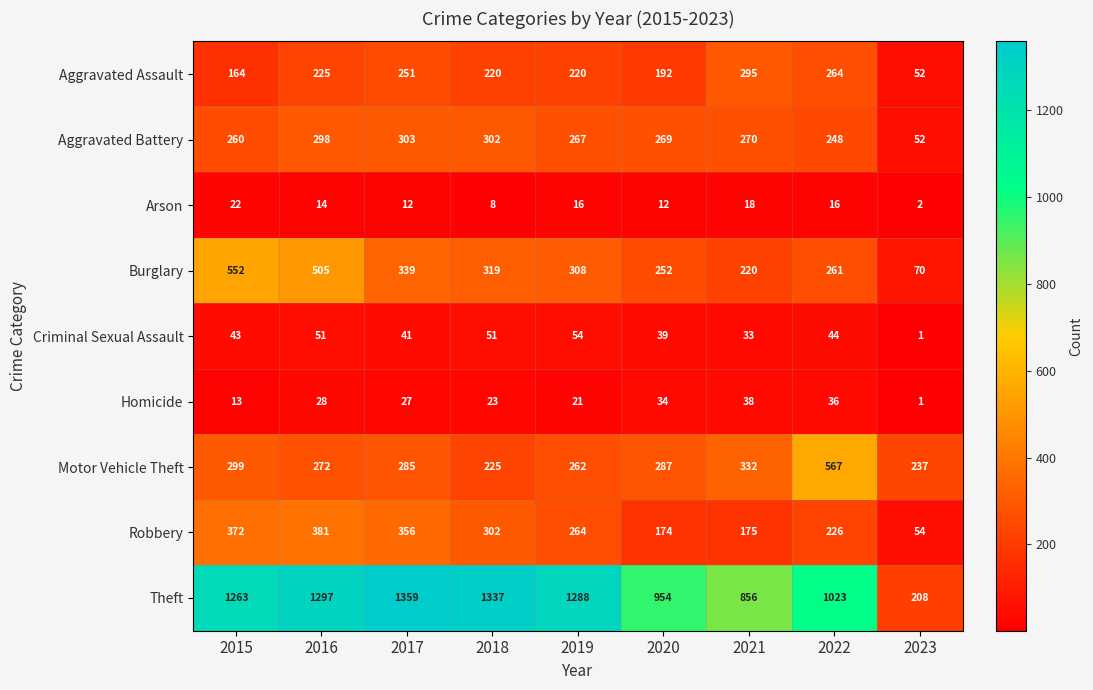

What is the approximate value of Criminal Sexual Assault at 2017, to the nearest 5?

40